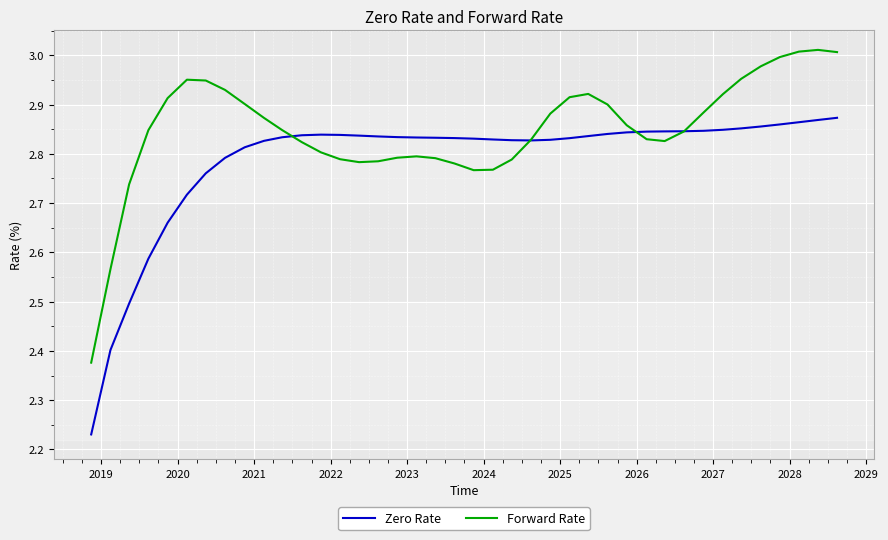

Which series has the largest total across all categories?

Forward Rate